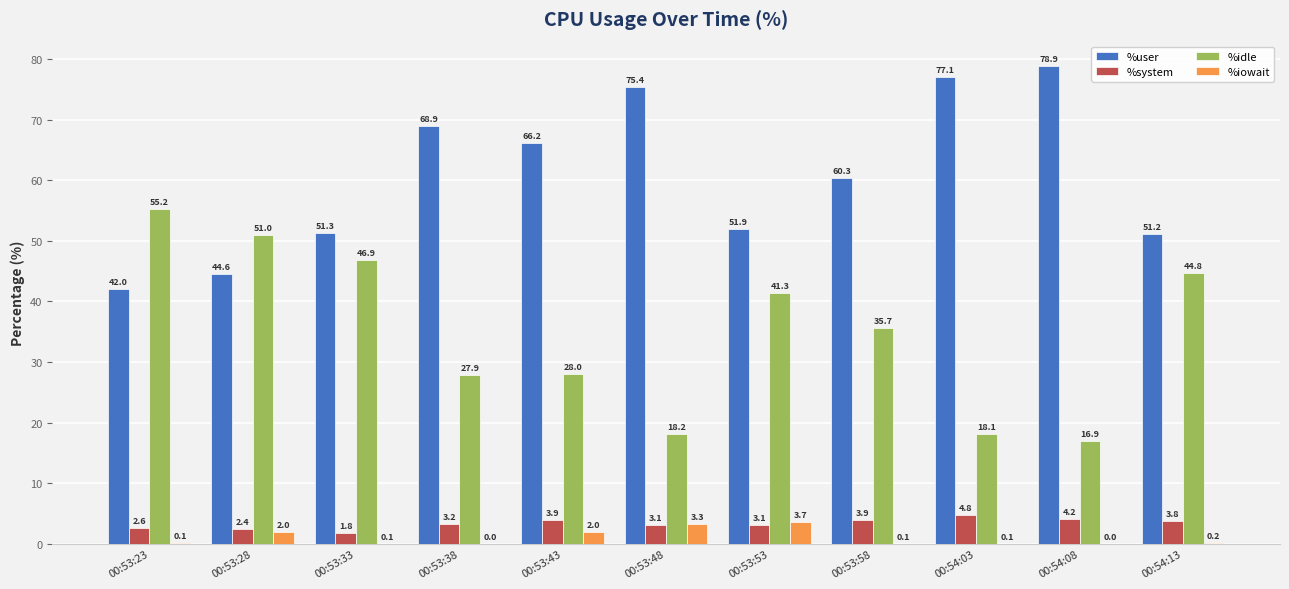

How many groups of bars are there?

11